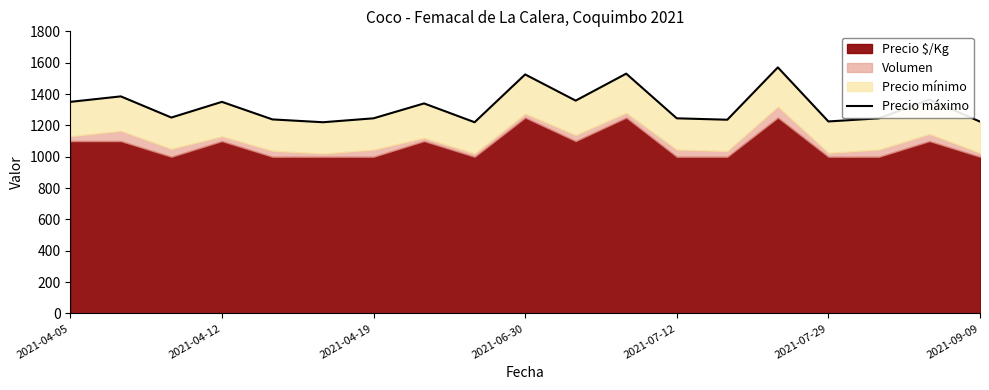

What is the ratio of the value at 13 to the value at 9?

0.8